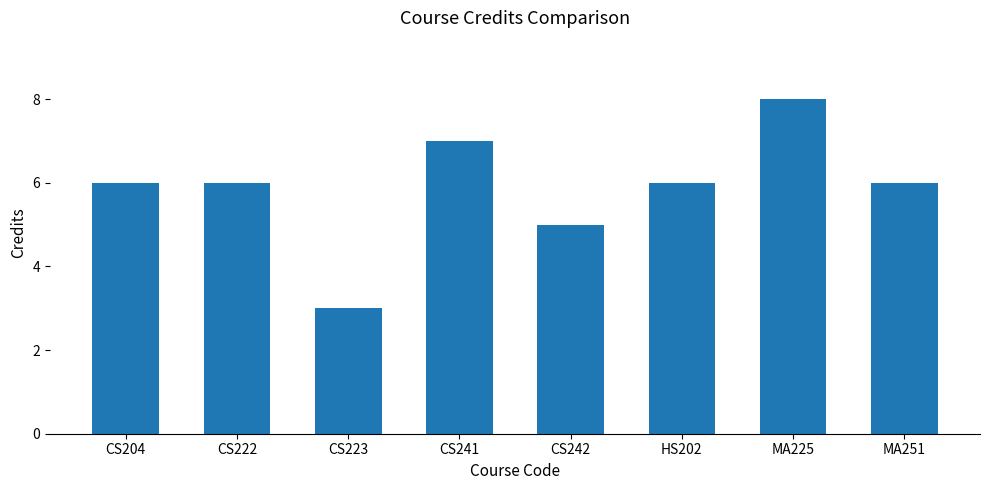

True or false: the data shows 3 at CS223.

True